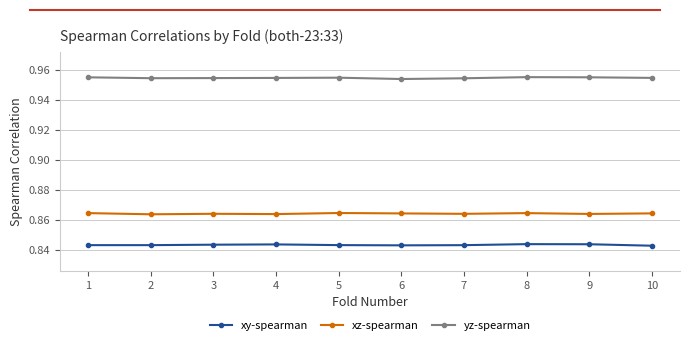

What are all the series names shown in the legend?

xy-spearman, xz-spearman, yz-spearman